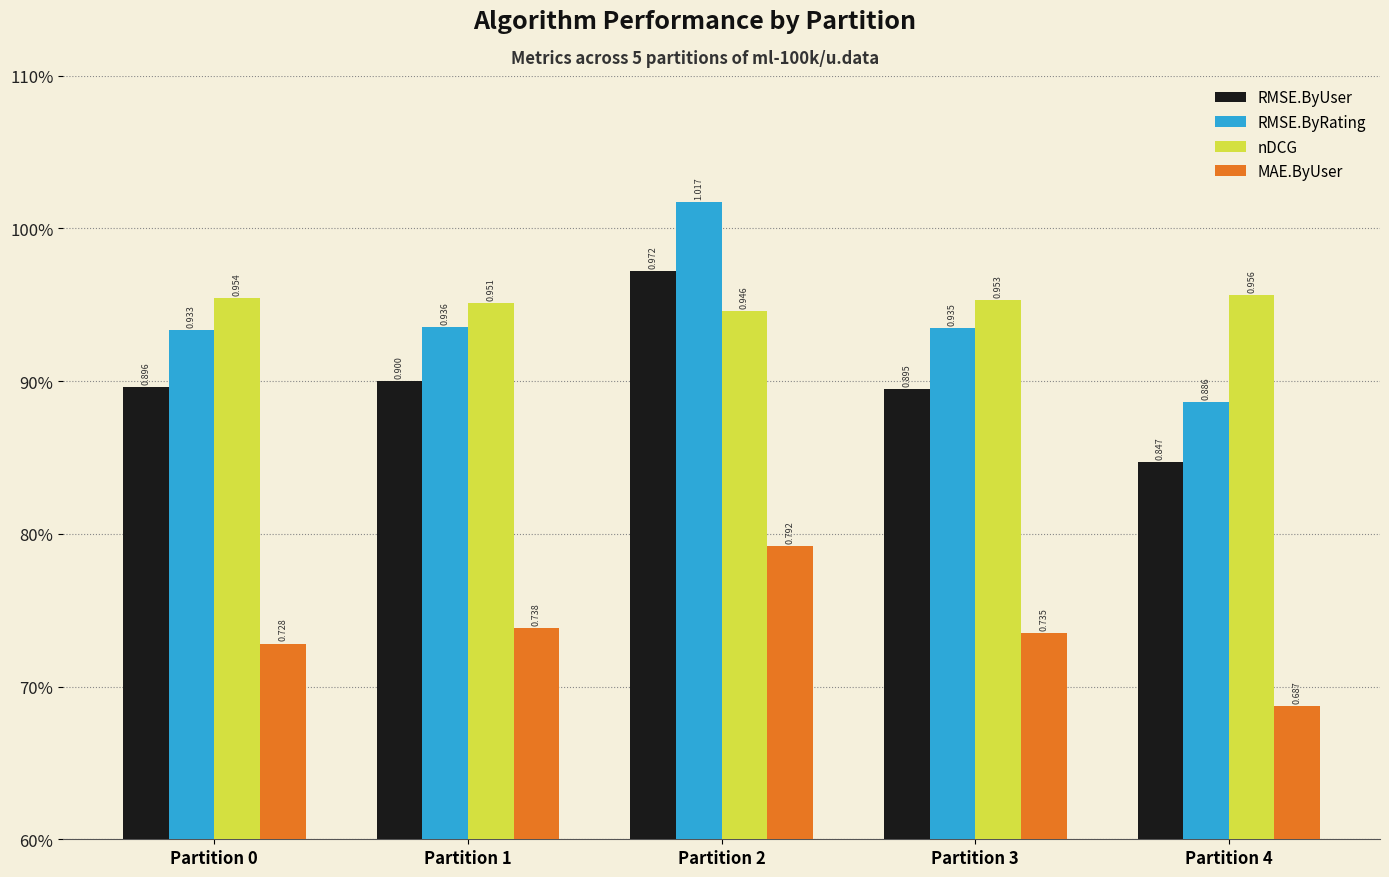

What is the value of the RMSE.ByUser bar at the 5th from the left?

0.8